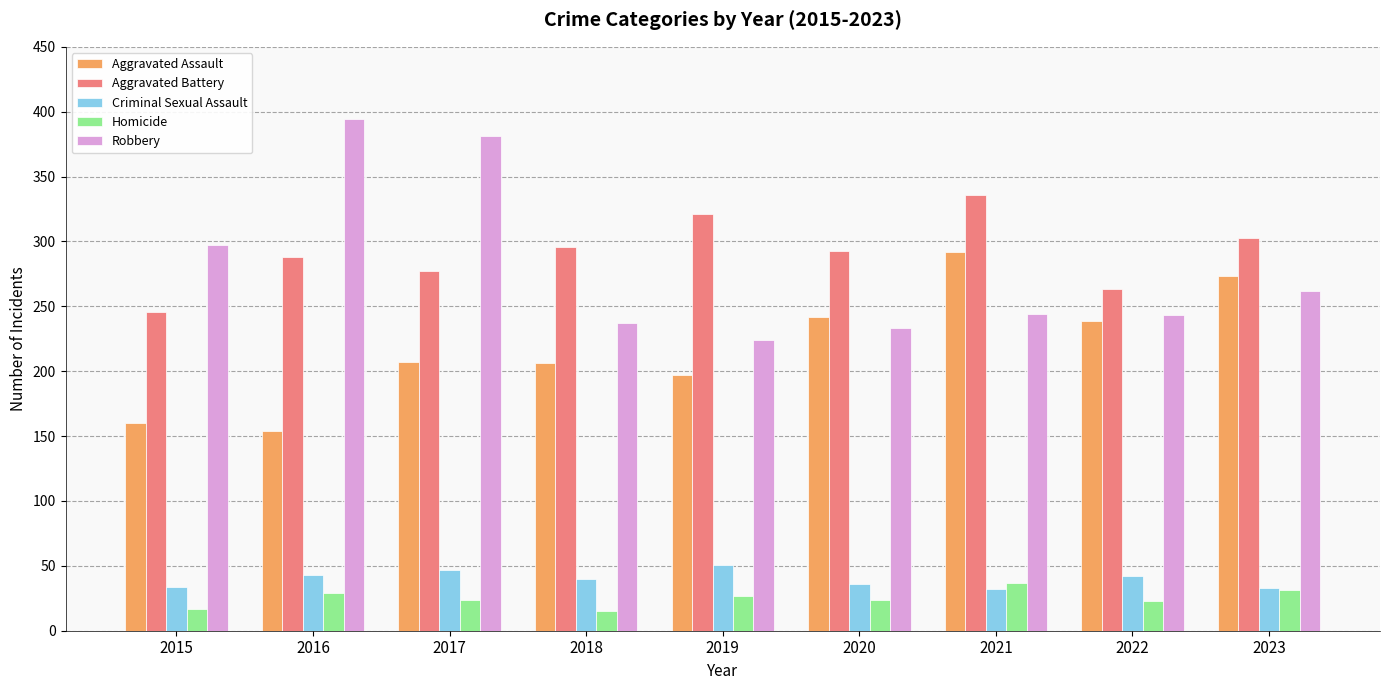

What is the smallest value displayed?

15